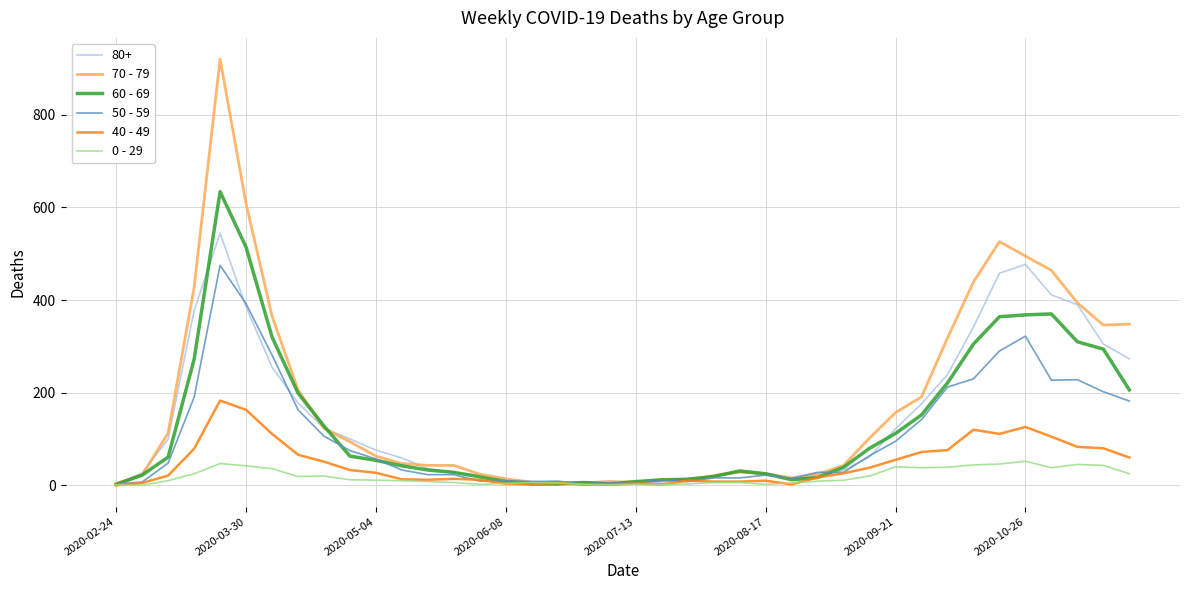

What is the difference between the second highest and minimum values in the 0 - 29 series?

47